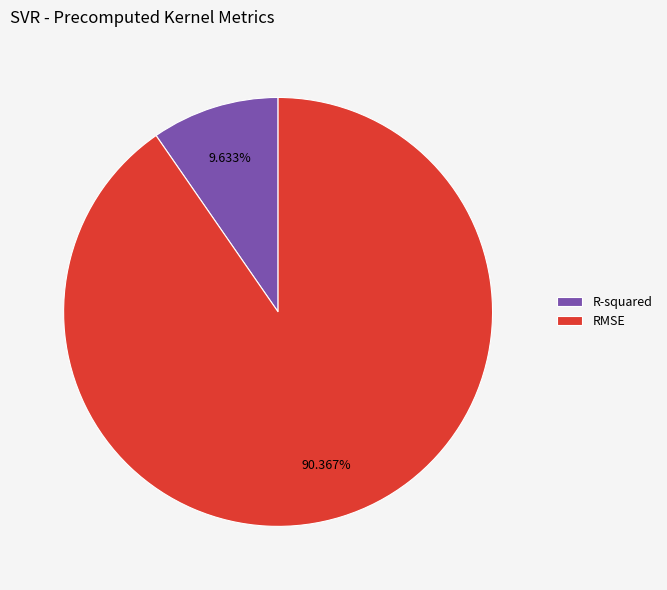

To the nearest percent, what is the average slice percentage?

50%